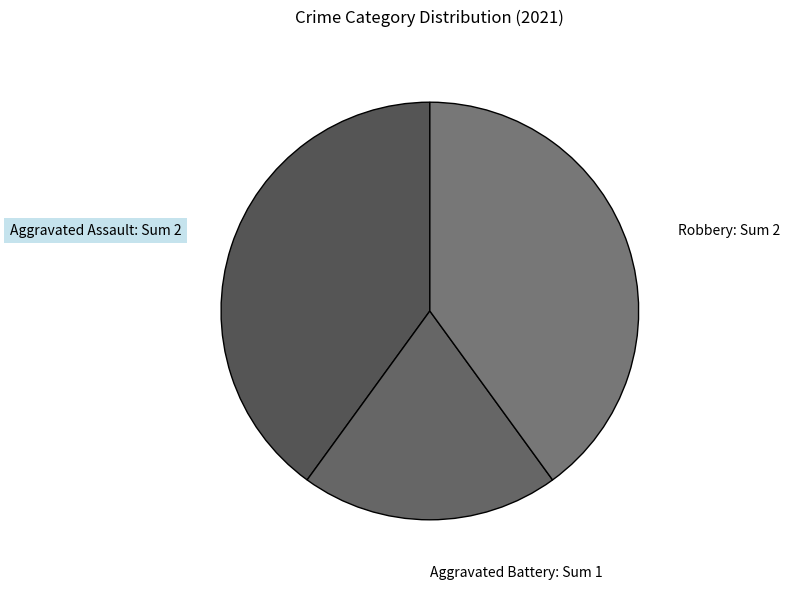

What is the ratio of the value at Aggravated Assault: Sum 2 to the value at Robbery: Sum 2?

1.0